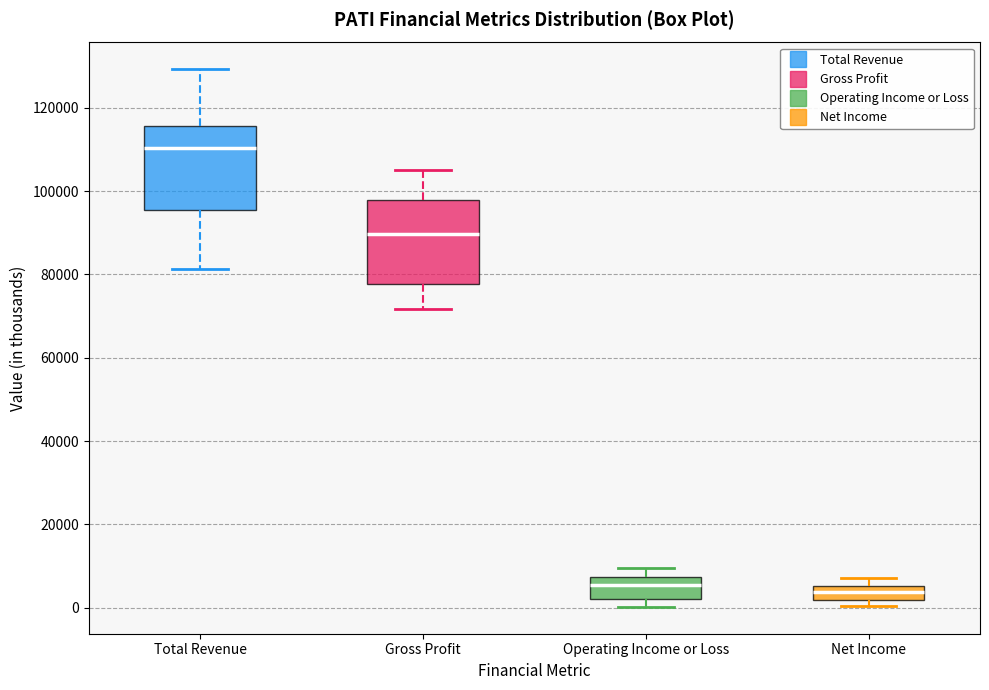

Where does the median line of the box for Total Revenue sit on the y-axis? The values are not printed on the chart, so give them approximately, as read against the axis.

110000